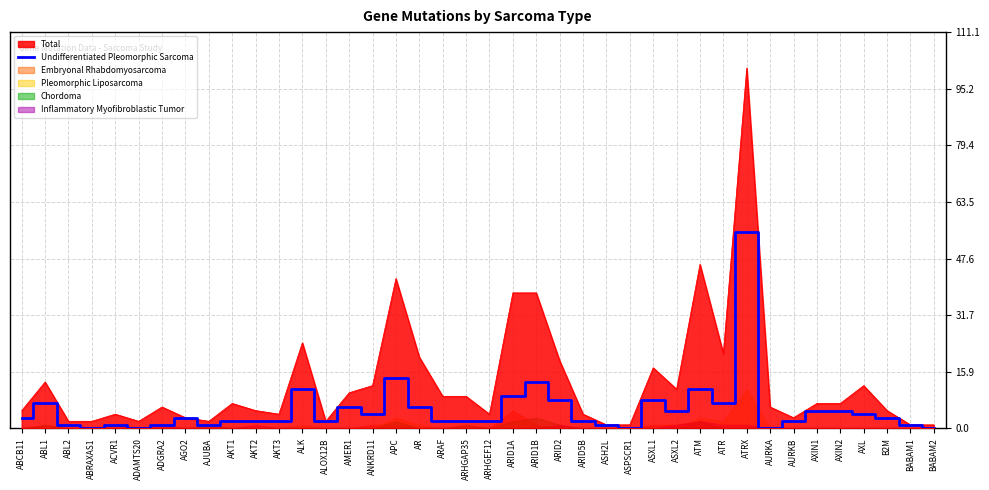

The value at ABRAXAS1 is 0. True or false?

True